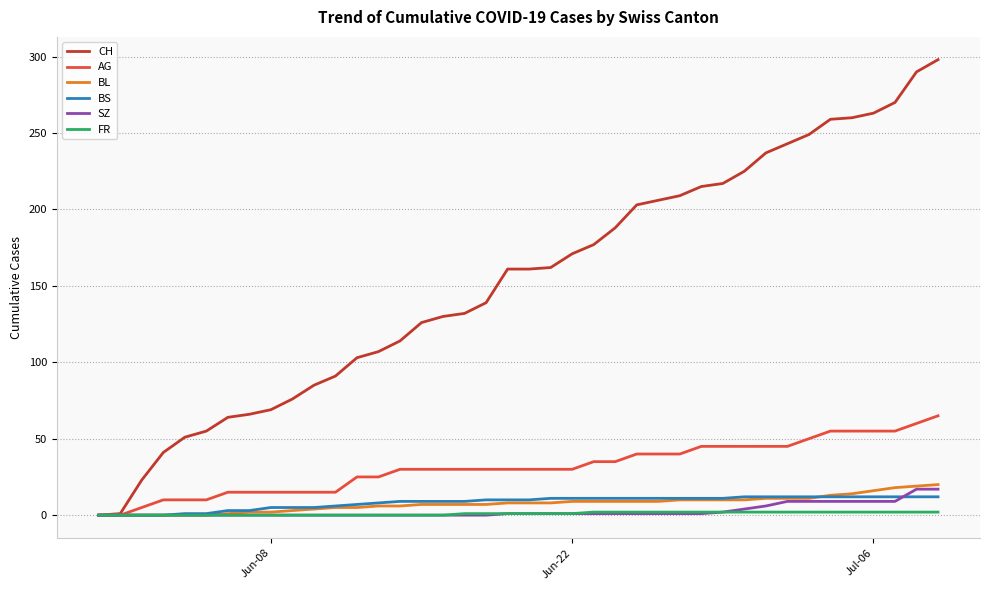

Which series has the widest spread of values?

CH